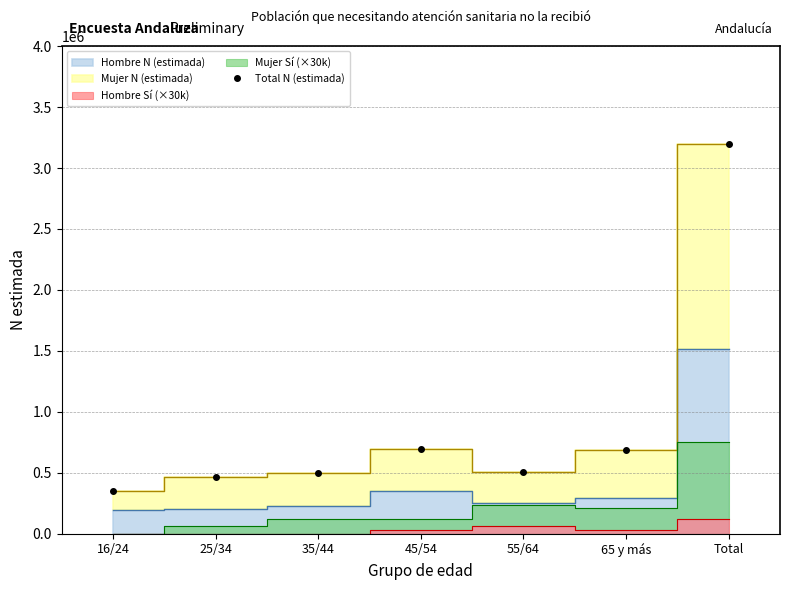

Approximately how many times larger is the value at Total compared to 45/54?

4.6